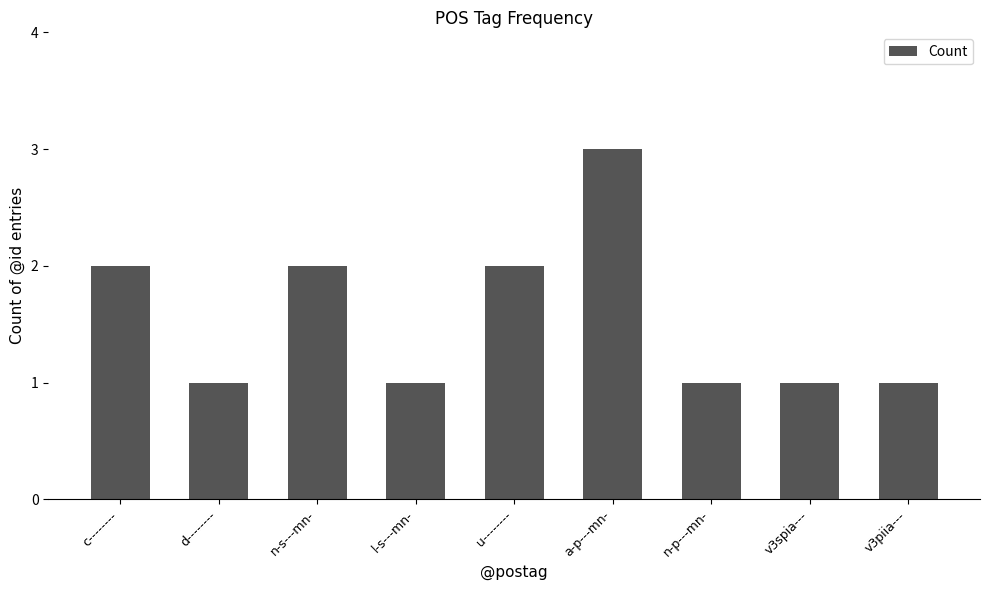

Reading left to right, what are all the values shown in this chart?

2	1	2	1	2	3	1	1	1